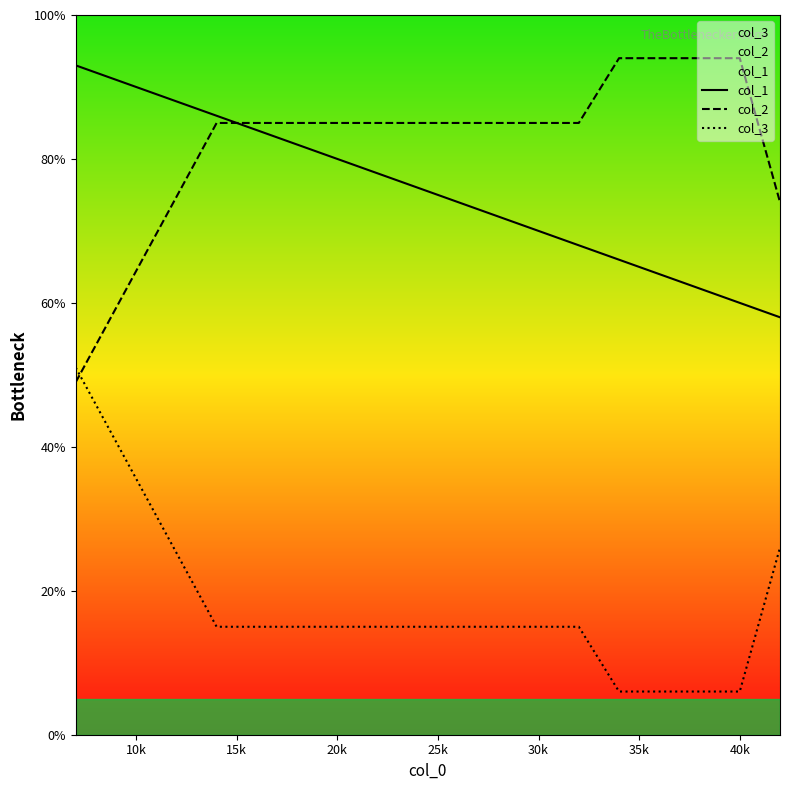

What is the difference between the maximum and minimum values in the col_2 series?

45